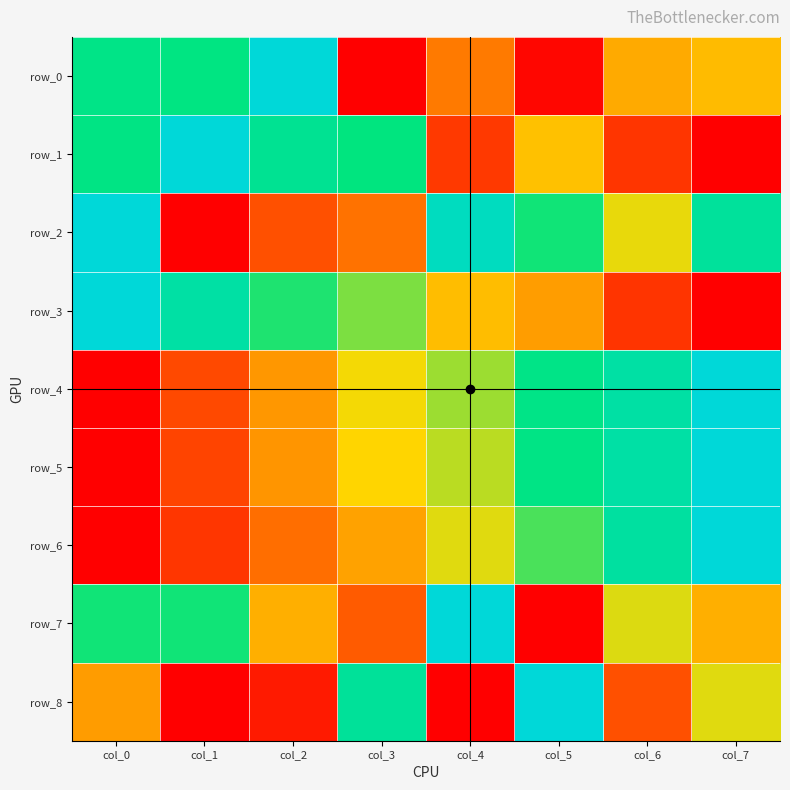

Which category has the lowest value across all series?

col_3